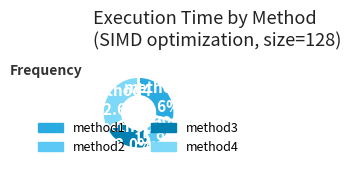

Do method3 and method1 together represent more than half of the pie?

Yes